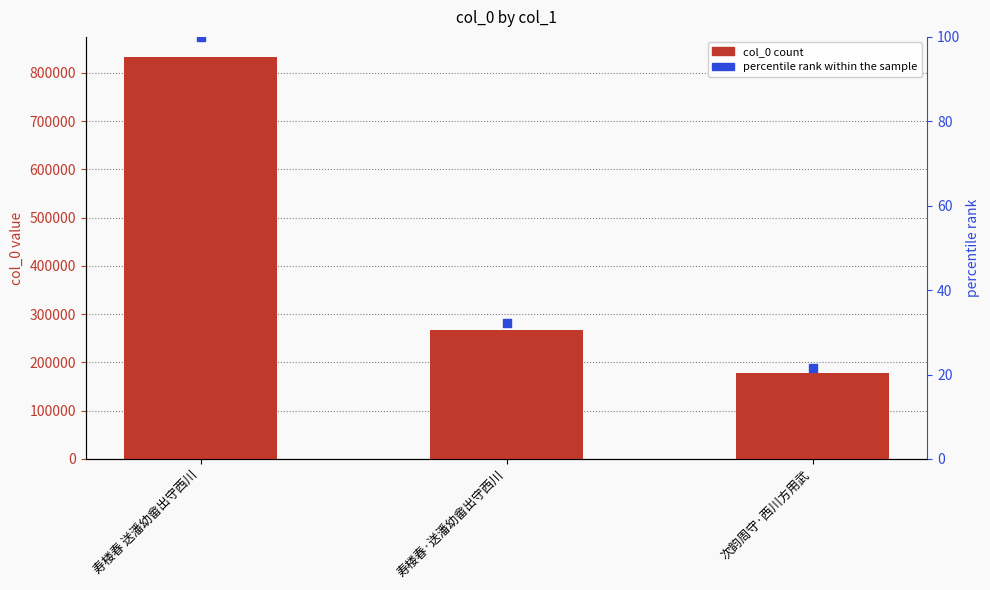

Which series reaches the minimum Y coordinate?

percentile rank within the sample